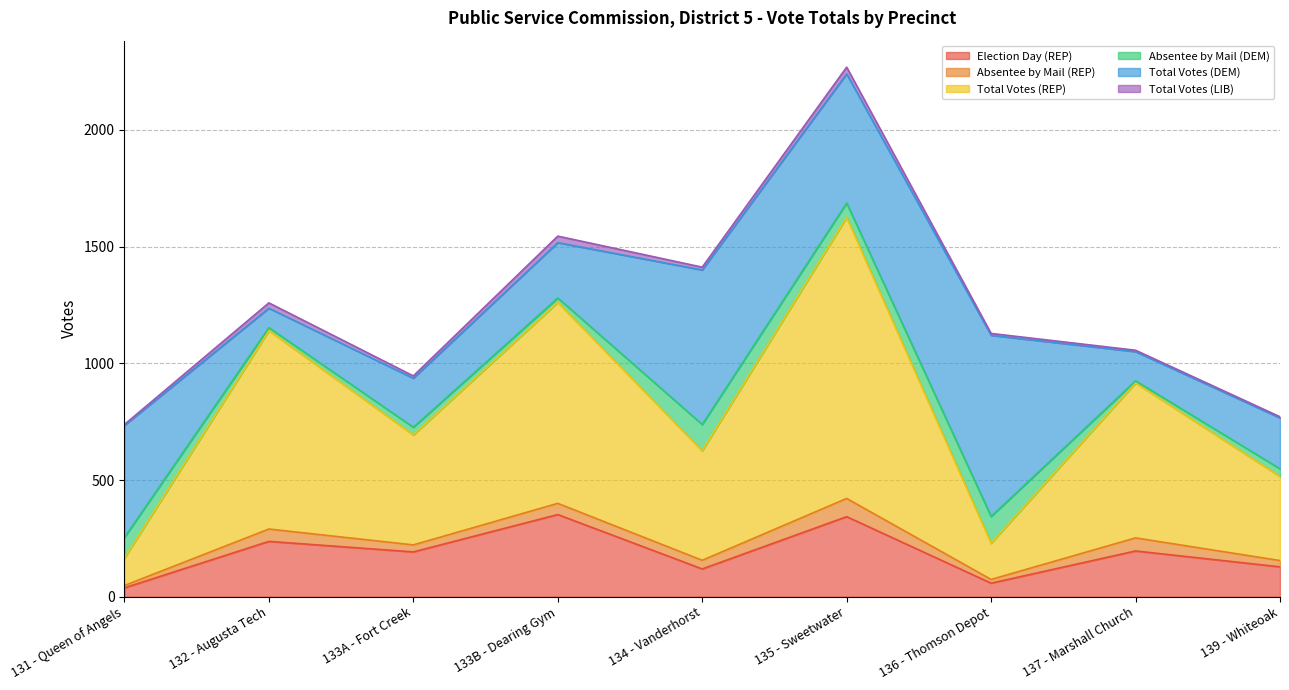

Where is the first local minimum for Election Day (REP)?

133A - Fort Creek